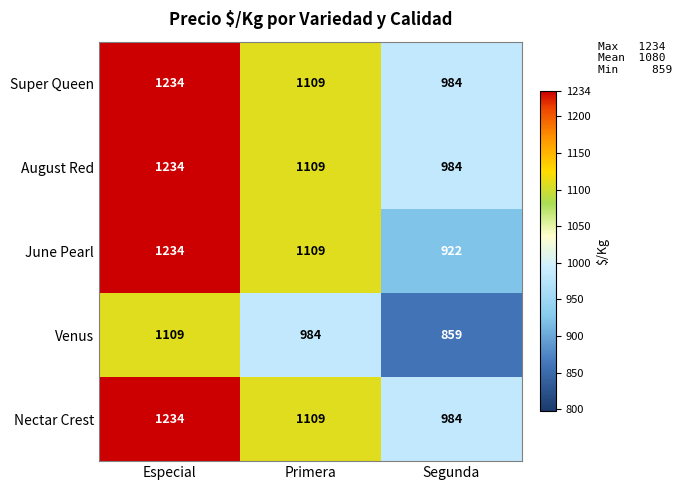

What is the difference between the highest and lowest values at Especial?

125